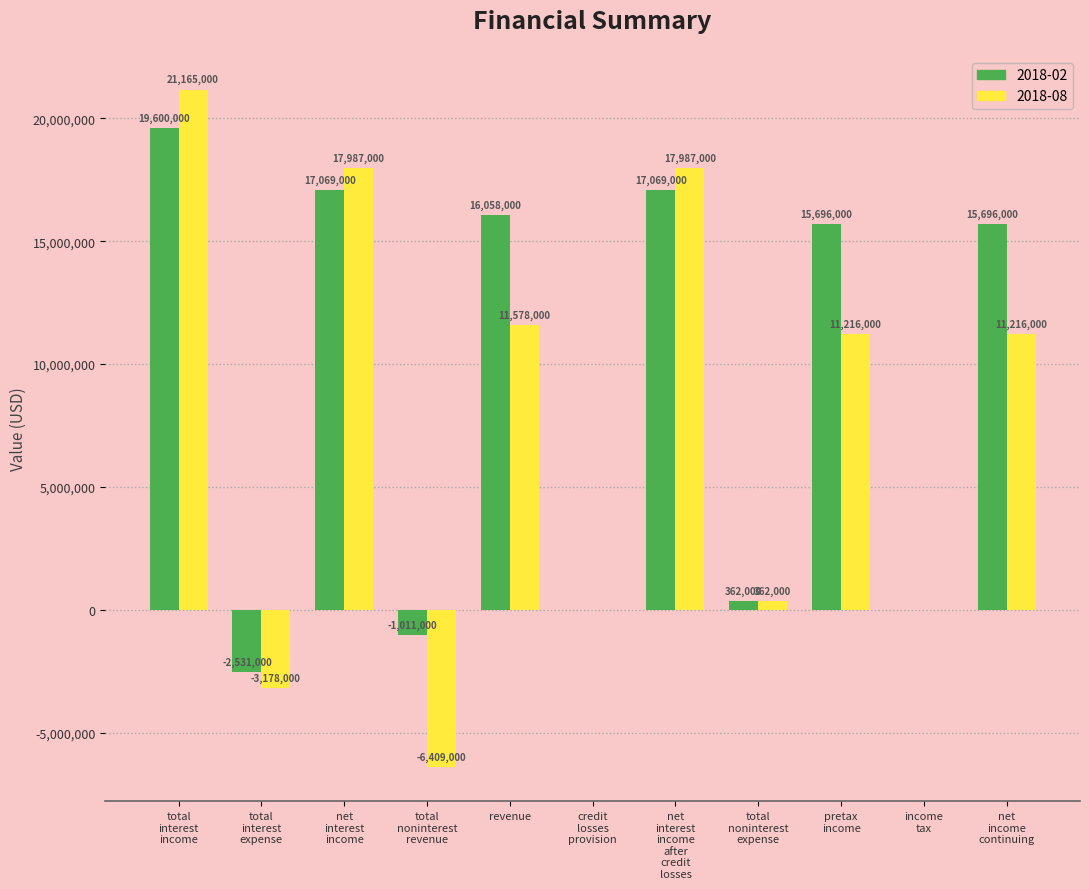

What is the total value across all series at revenue?

27636000